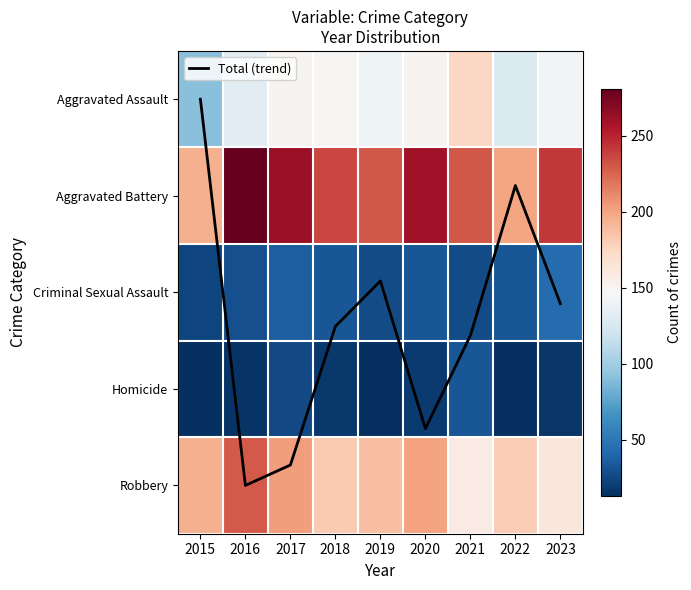

Which series has the widest spread of values?

Aggravated Battery